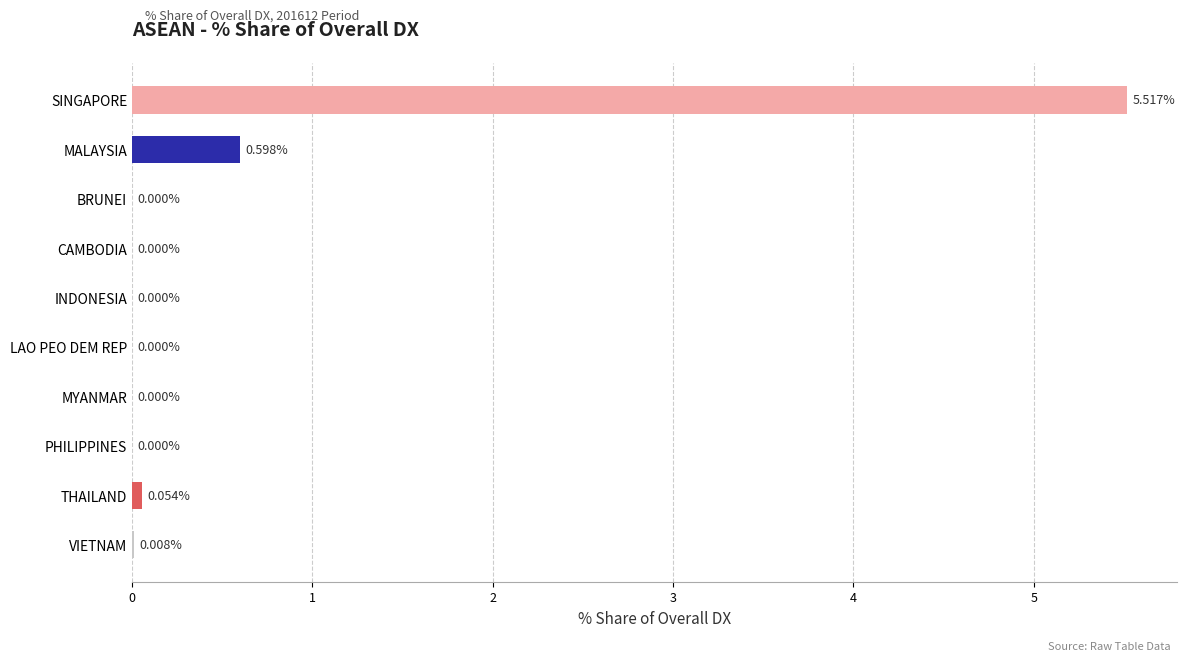

Between MALAYSIA and PHILIPPINES, which is larger?

MALAYSIA